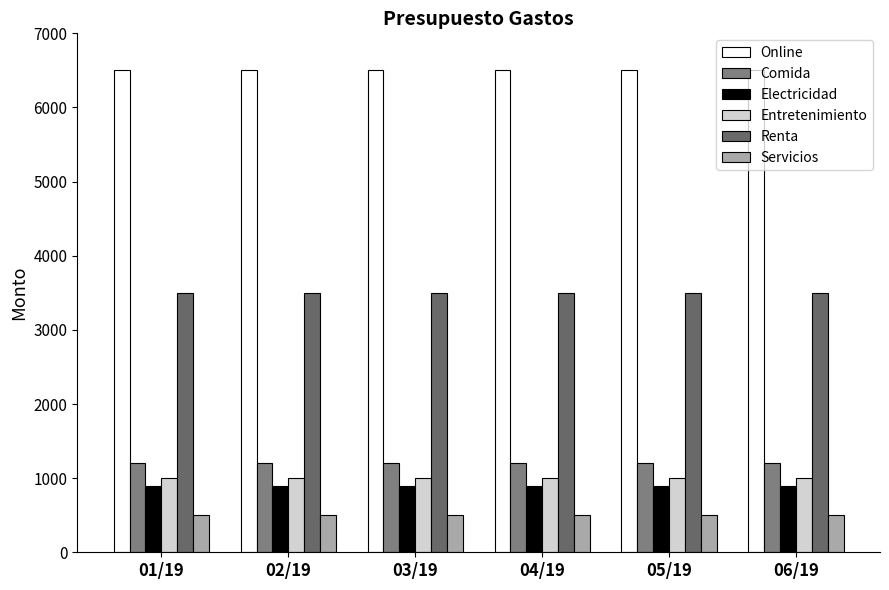

Which has a higher value, 04/19 or 01/19?

04/19